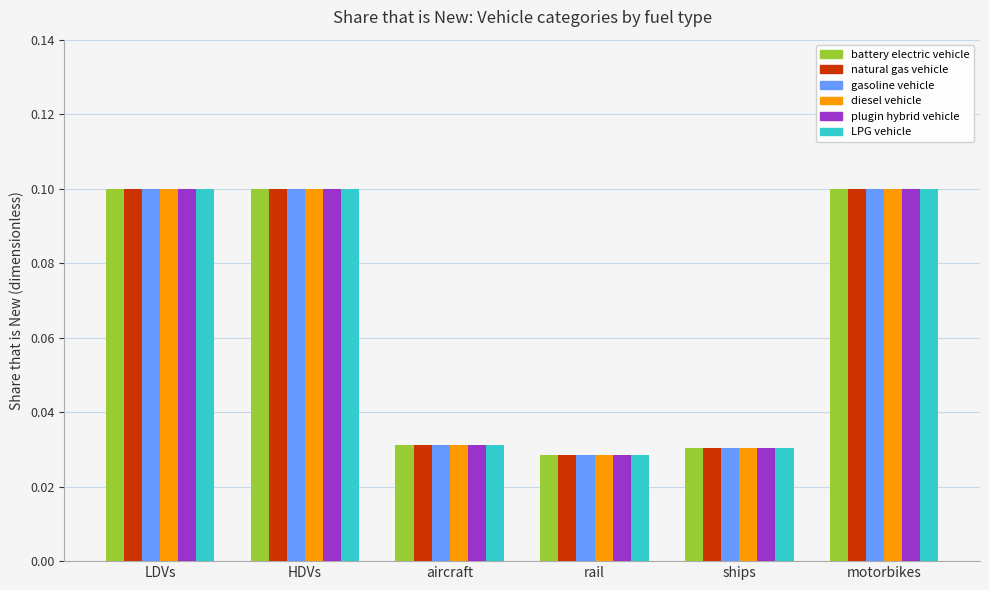

At which label is gasoline vehicle closest to 0?

rail